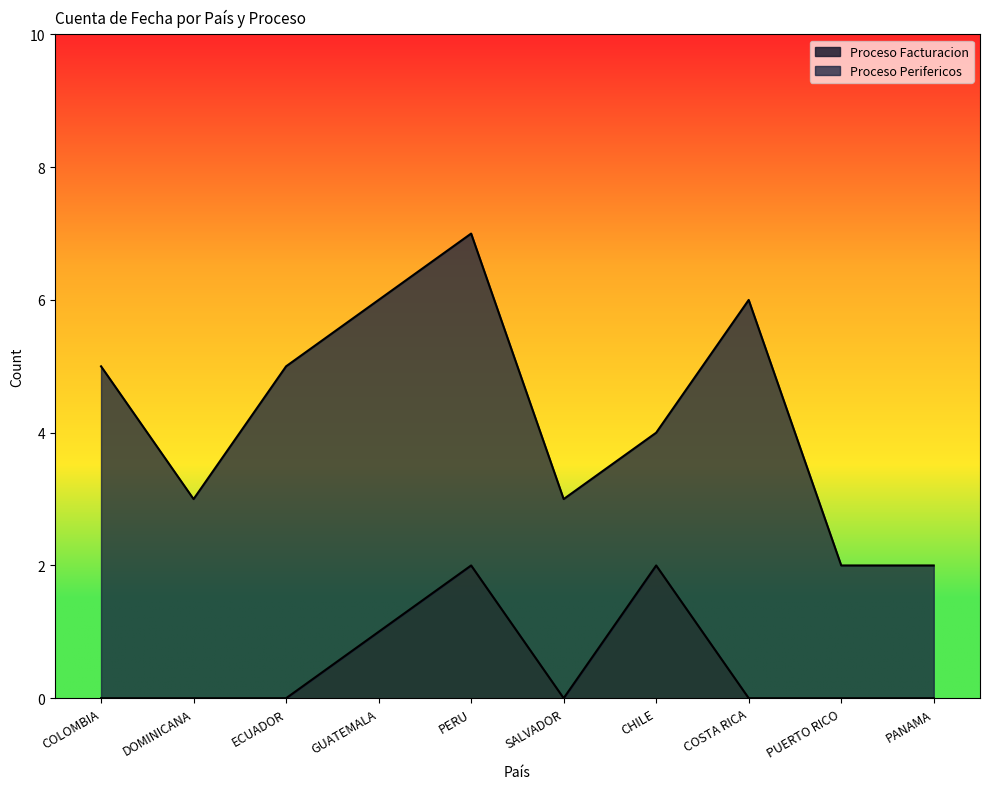

What is the change in value from ECUADOR to GUATEMALA?

+1